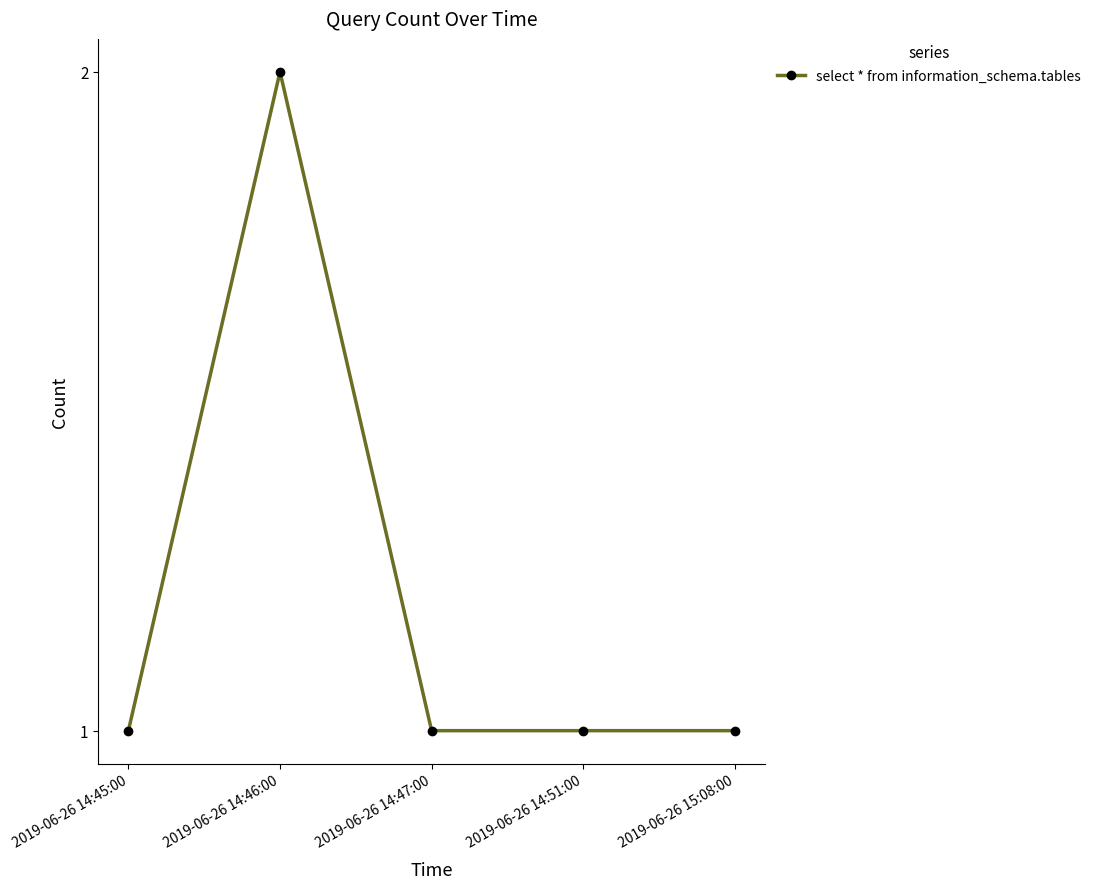

What is the sum of the values at 2019-06-26 14:51:00 and 2019-06-26 15:08:00?

2